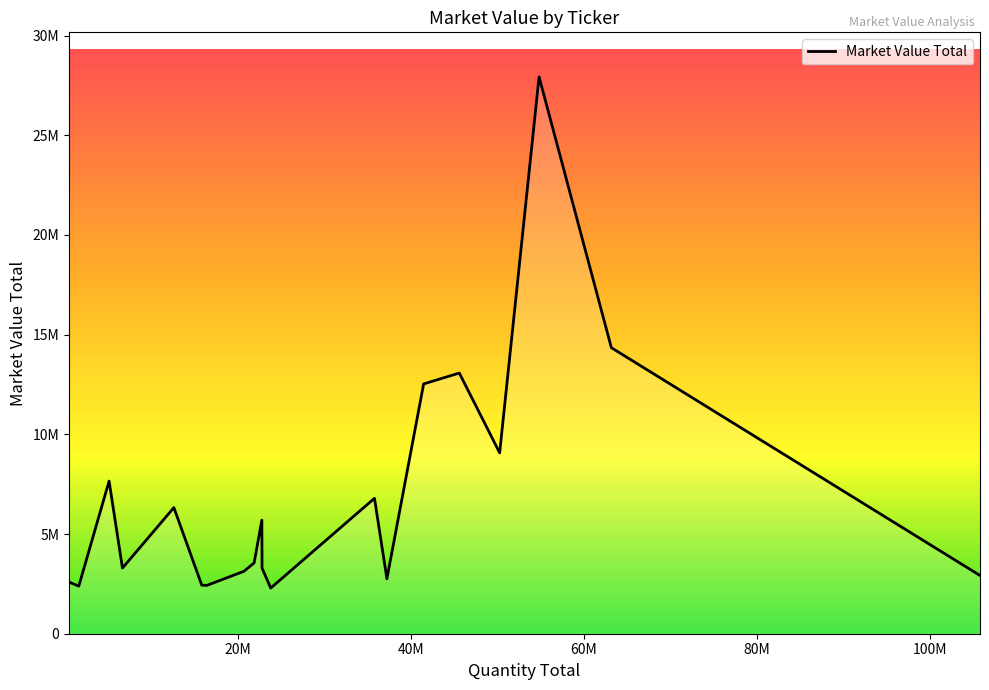

Is this an area chart (filled region under the line)?

Yes